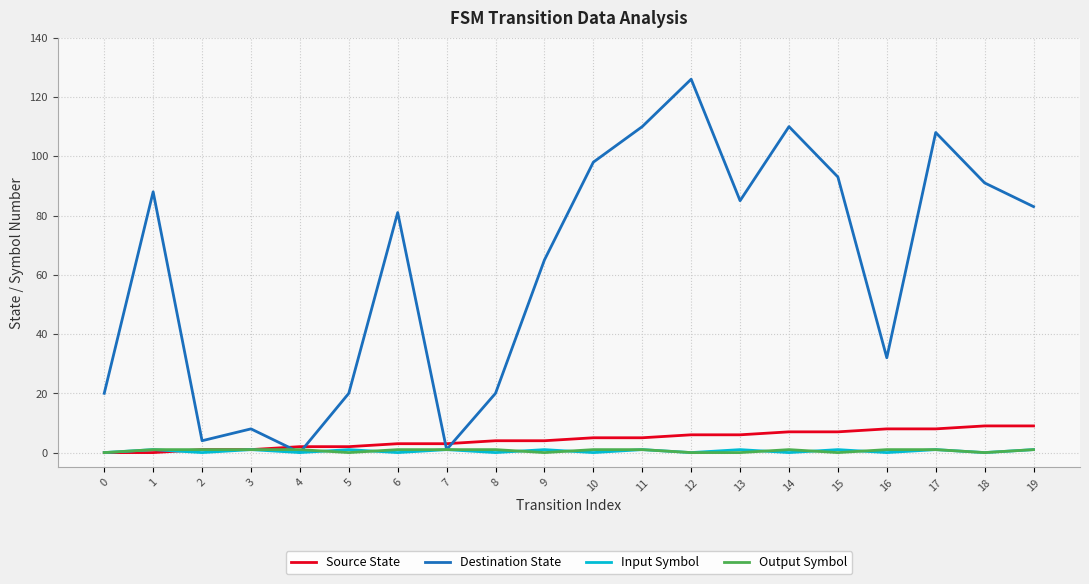

How many intersections are there between Source State and Destination State?

4